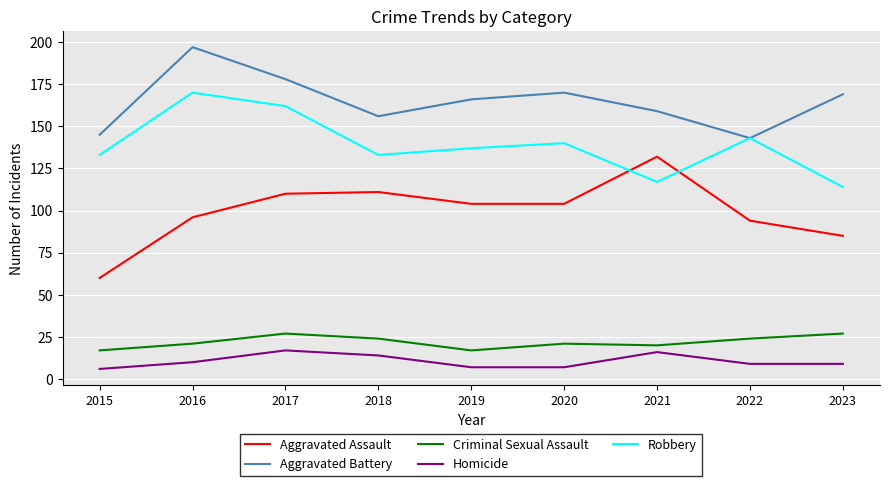

Between which two adjacent categories do Aggravated Assault and Robbery first intersect?

2020 and 2021